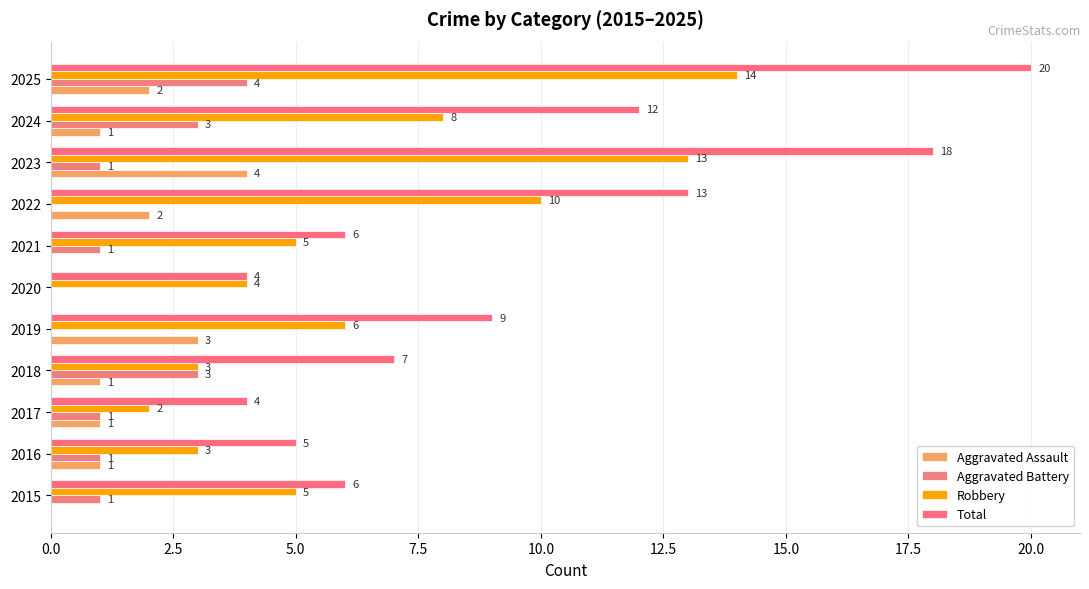

Rank the series by their maximum value, from highest to lowest.

Total, Robbery, Aggravated Assault, Aggravated Battery